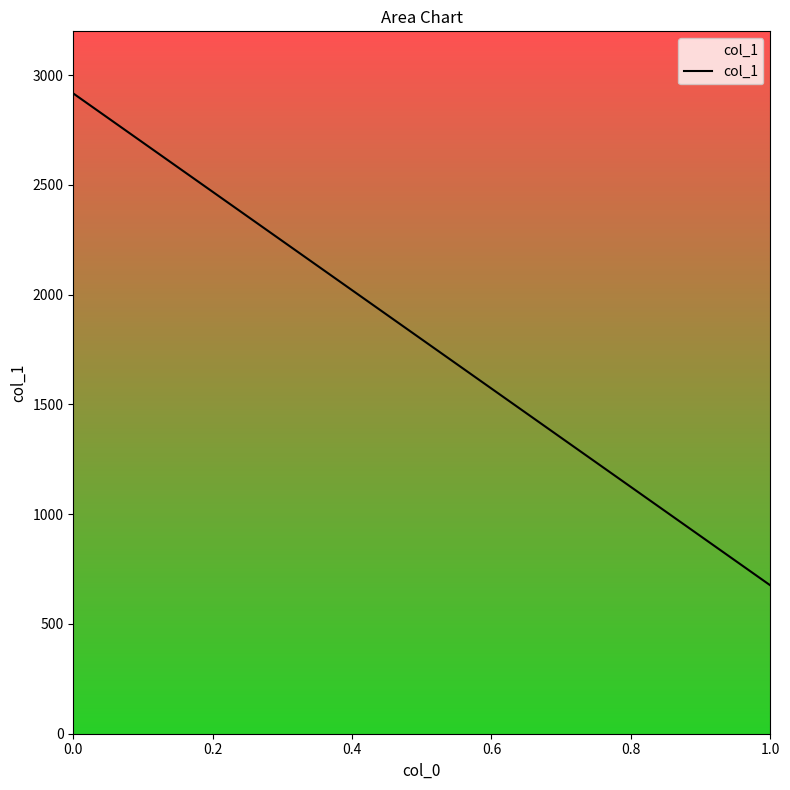

What is the average value?

1796.5